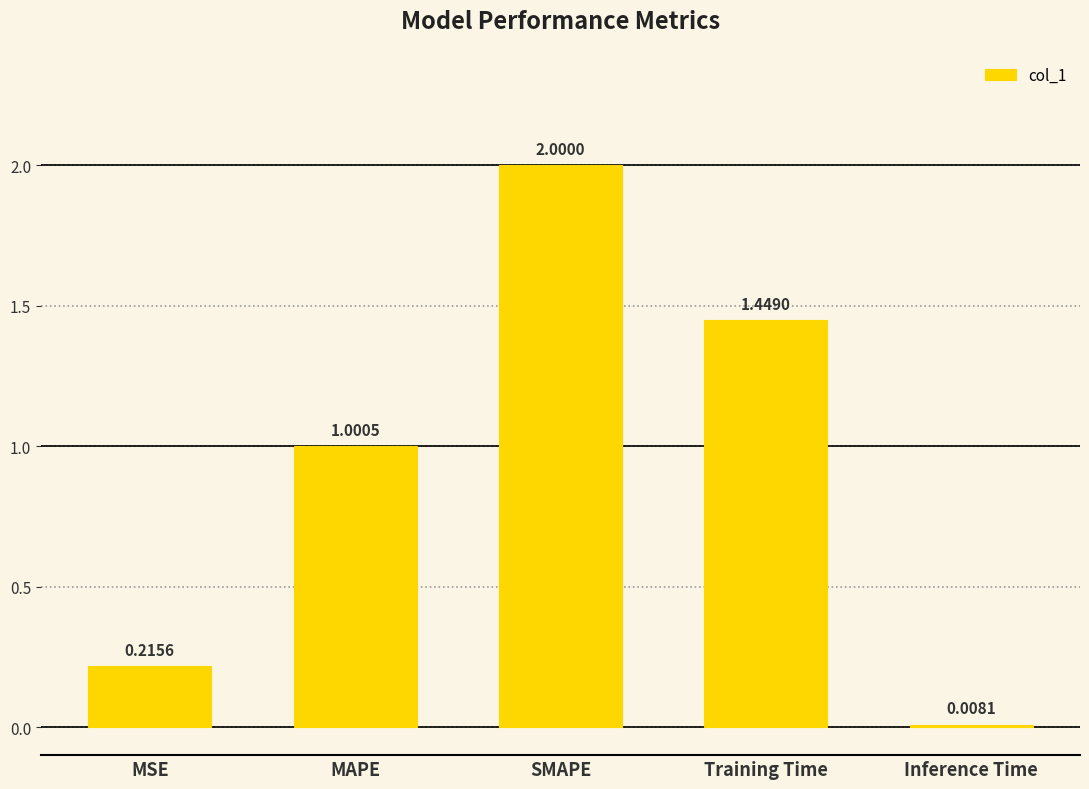

How many bars are there in total?

5